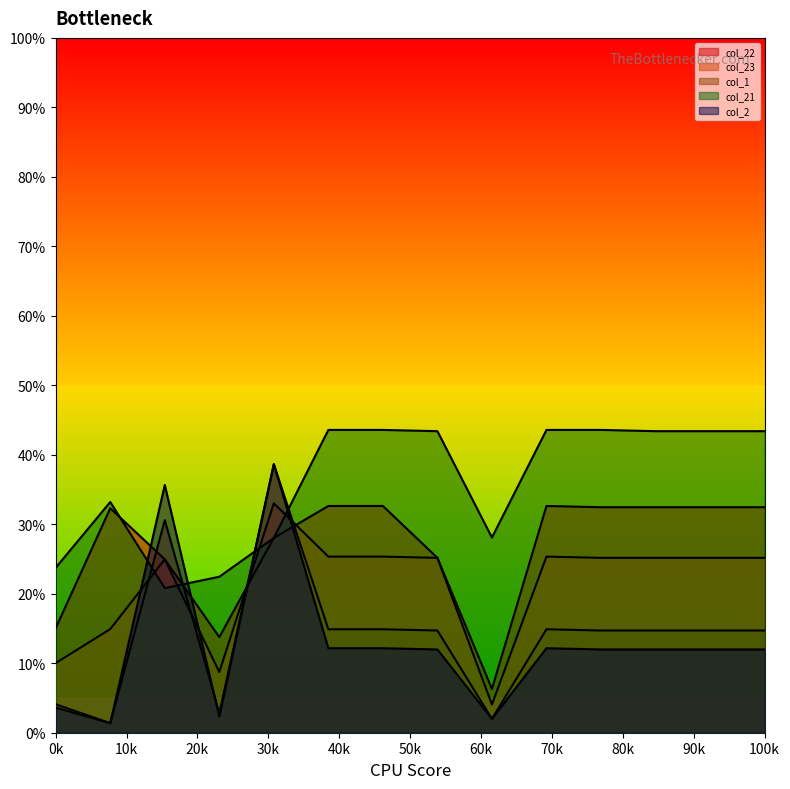

What is the minimum value for col_2?

1.4